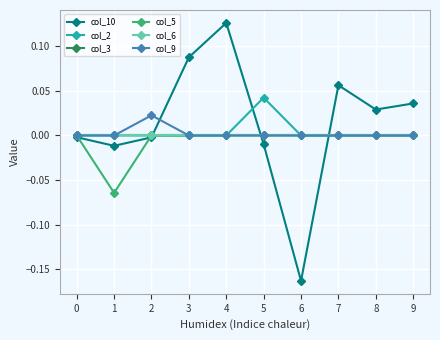

True or false: col_9 has a value of 0.0 at 8.

True